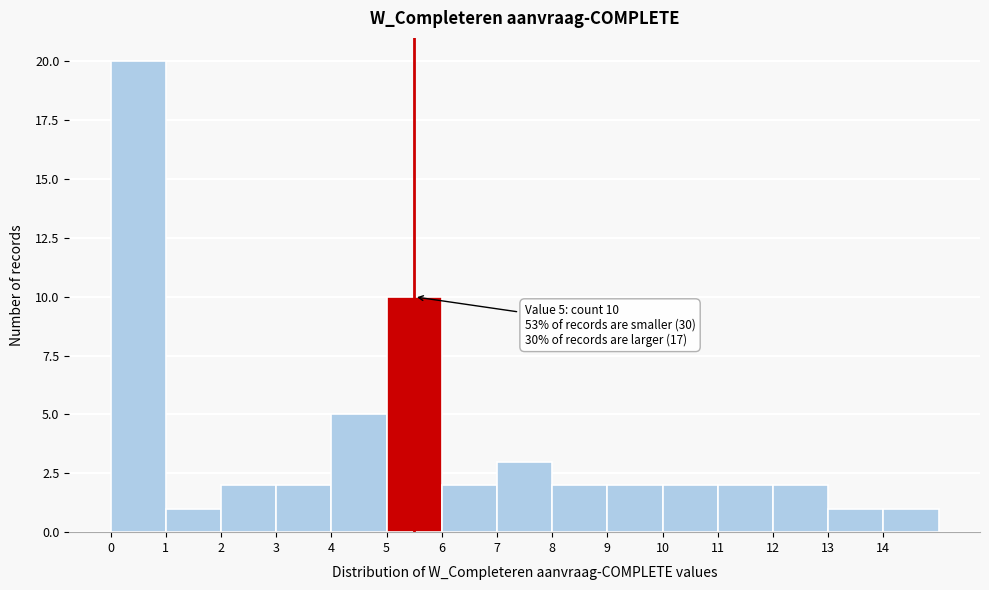

Over which range of the x-axis is the bar tallest?

0 to 1